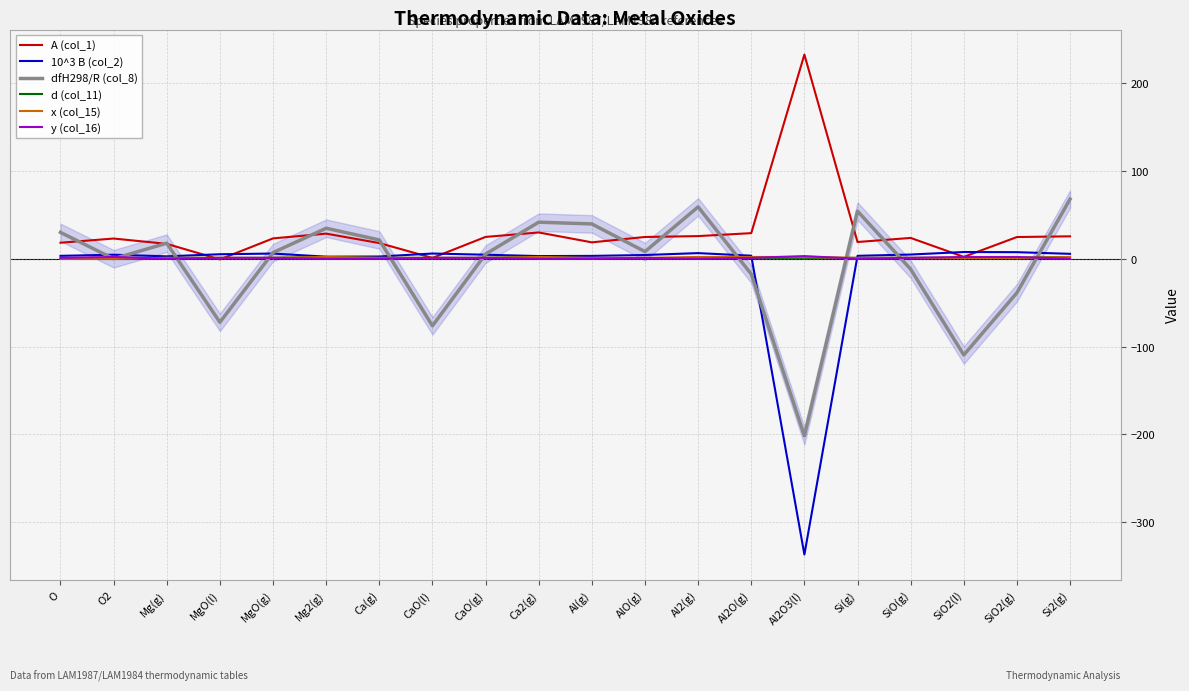

What is the difference between the maximum and minimum values in the x (col_15) series?

2.0